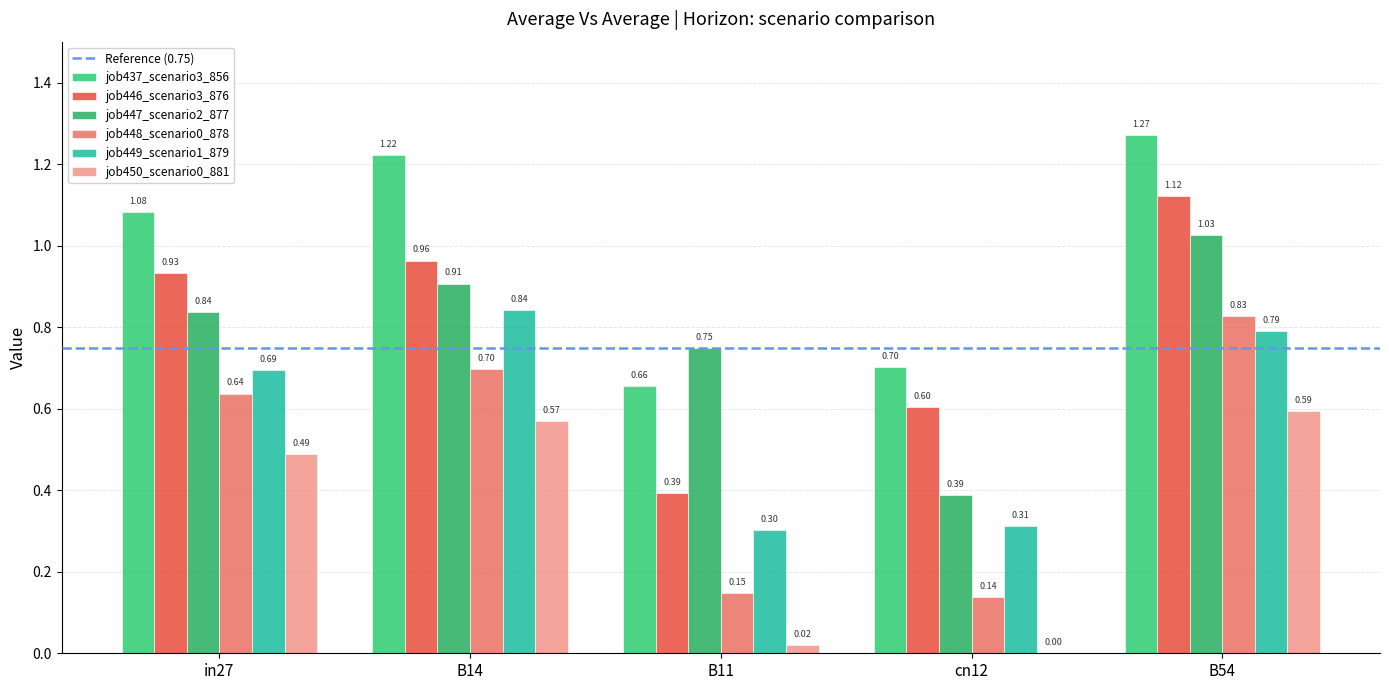

Count the number of categories in the chart.

5